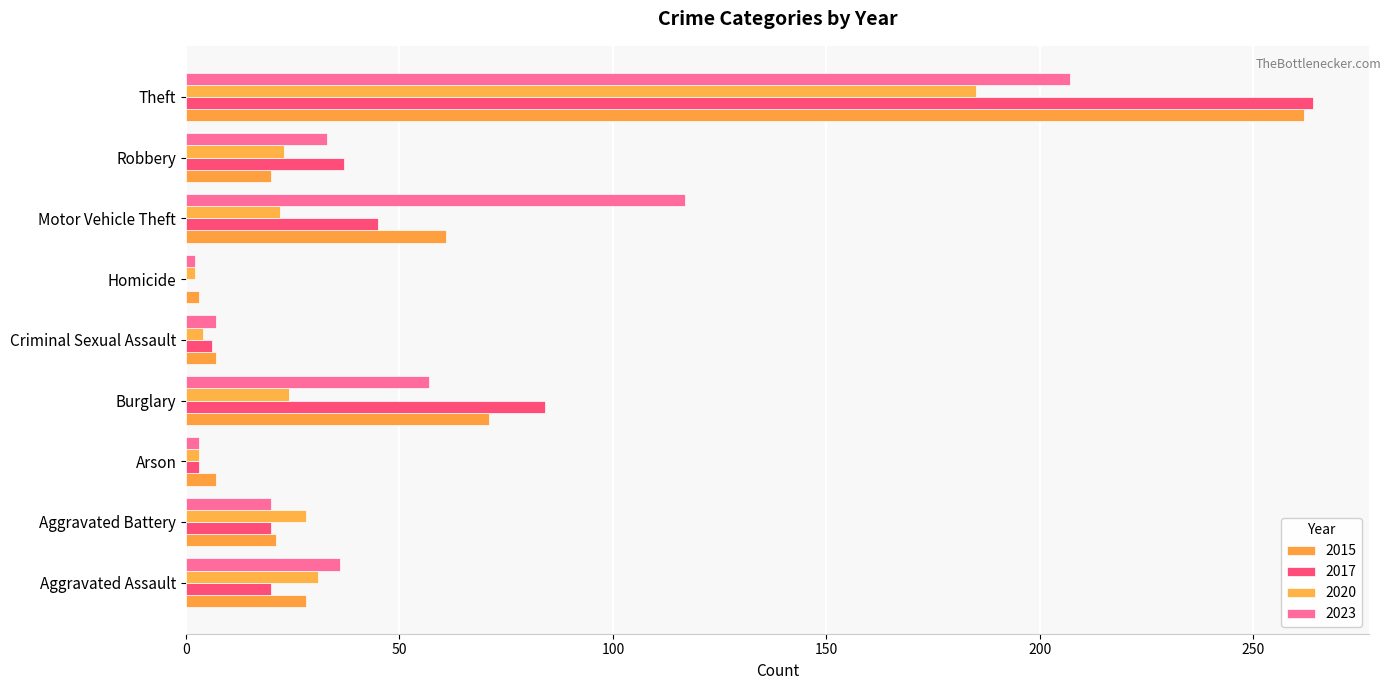

Which label corresponds to the smallest value in the chart?

Homicide